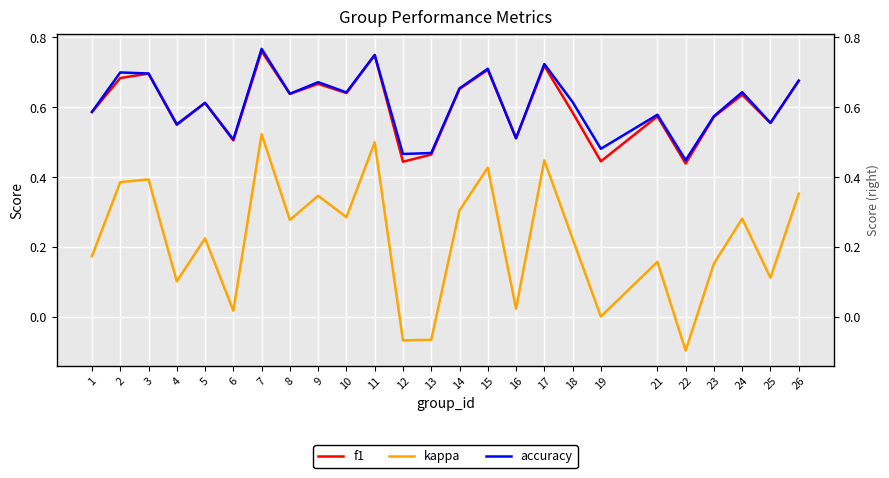

What is the value of the kappa point at the 10th from the left?

0.3